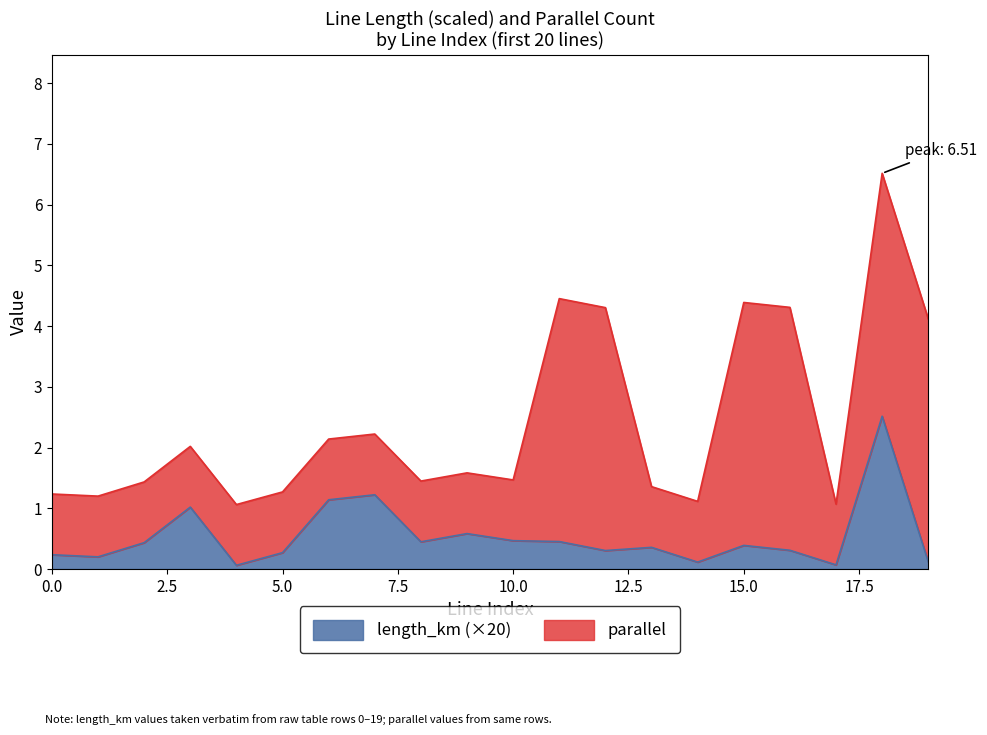

What is the smallest value displayed?

0.1